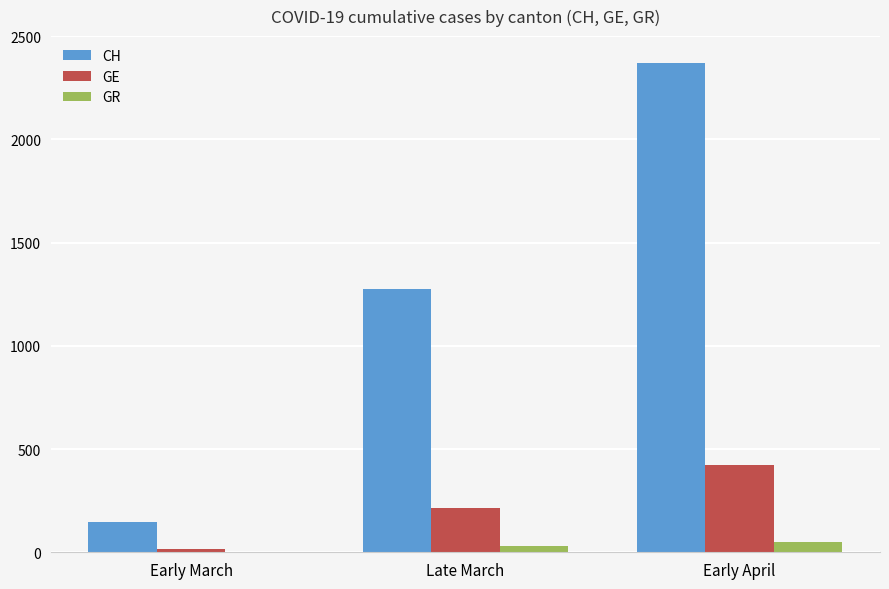

At which category is the sum across all series the highest?

Early April